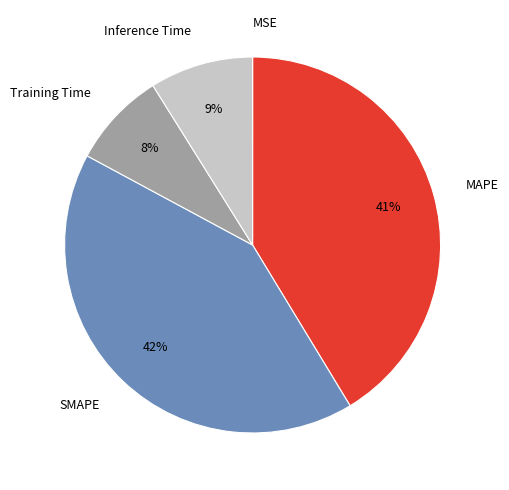

To the nearest percent, what is the difference between the largest and smallest slice percentages?

42%